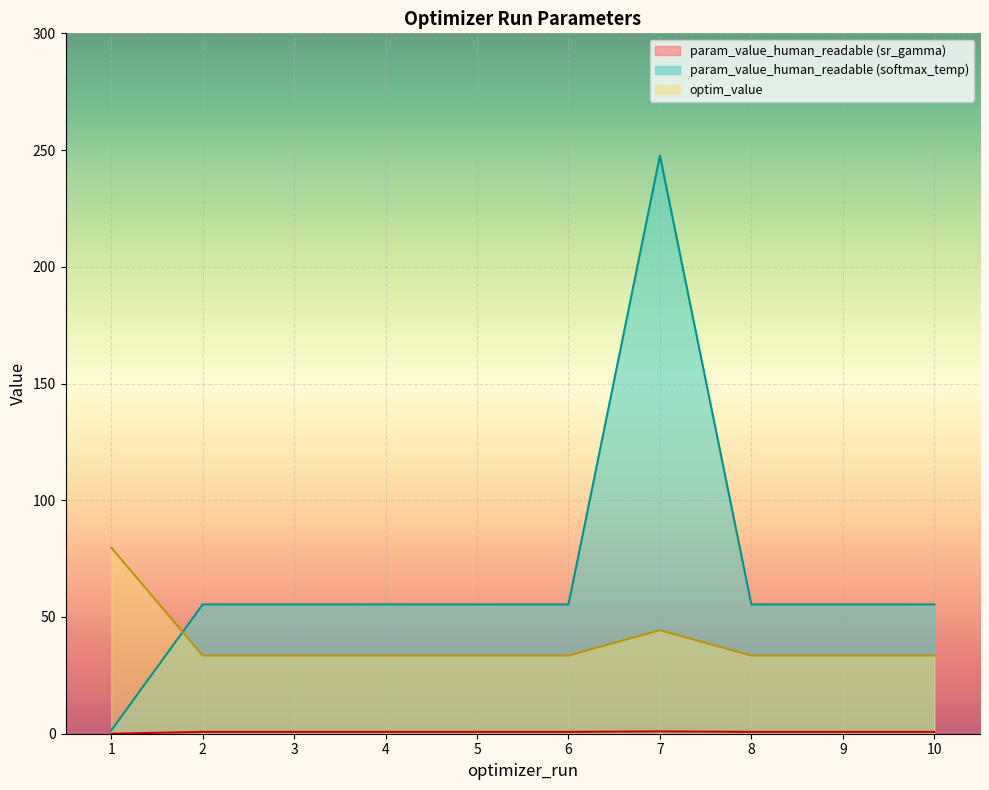

Where do optim_value and param_value_human_readable first cross each other?

2 and 2